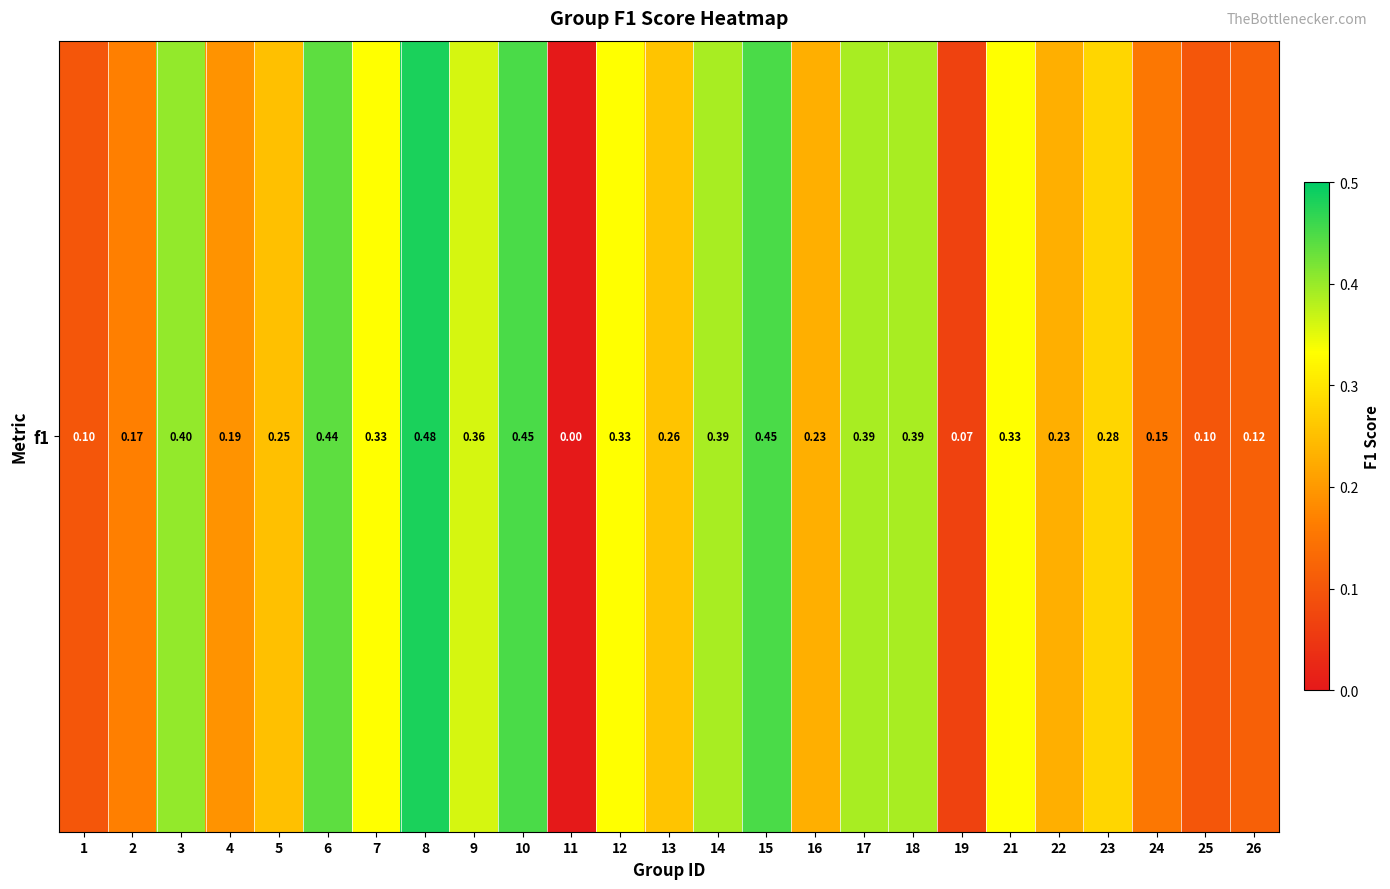

What is the change in value from 8 to 21?

-0.1